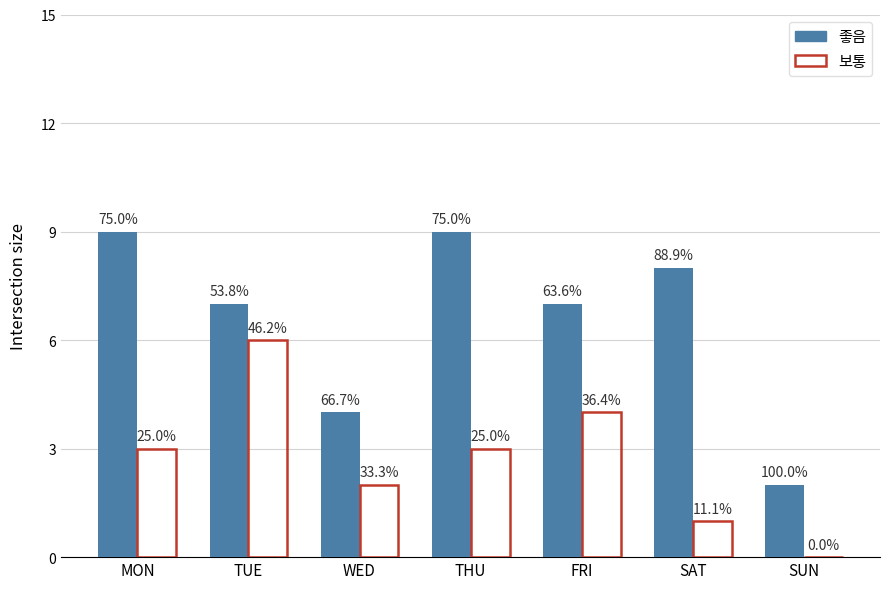

What is the sum of all 보통 values?

19